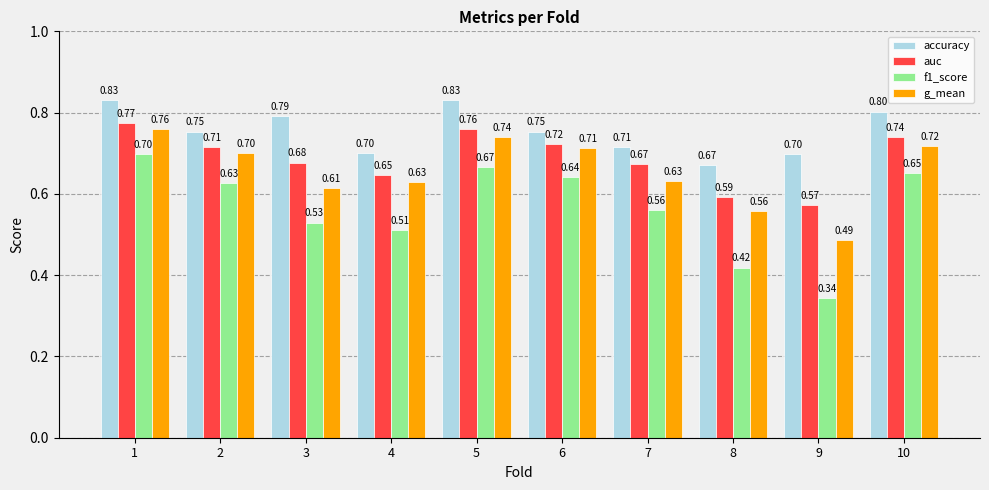

What are all the series names shown in the legend?

accuracy, auc, f1_score, g_mean